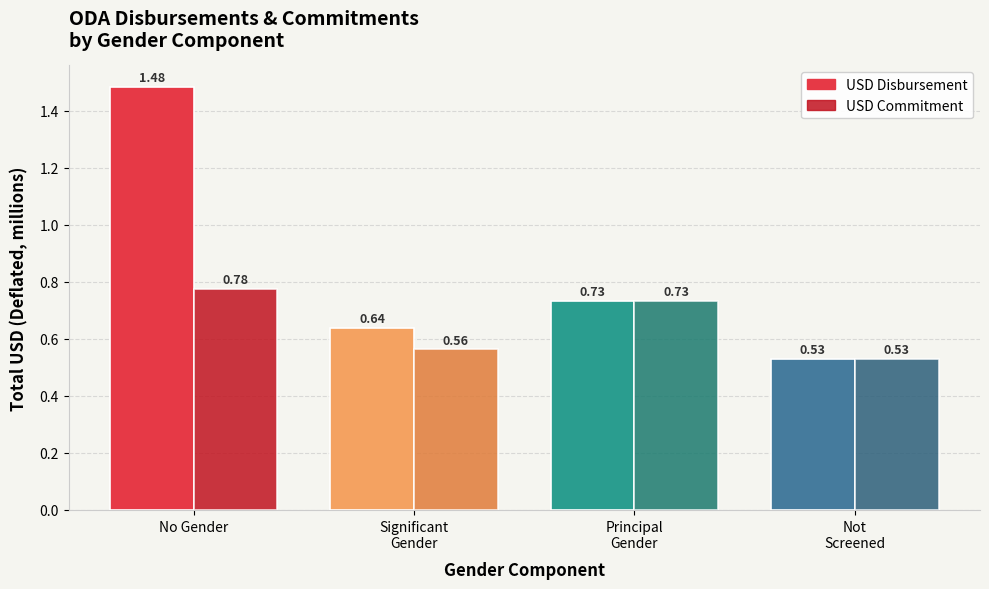

Which series has the largest range (max minus min)?

USD Disbursement